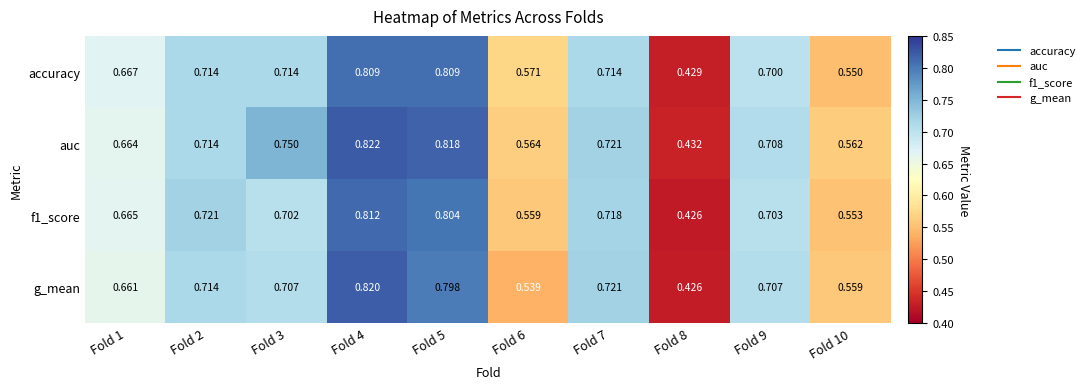

Is the value of auc at Fold 5 greater than the value of g_mean at Fold 4?

No